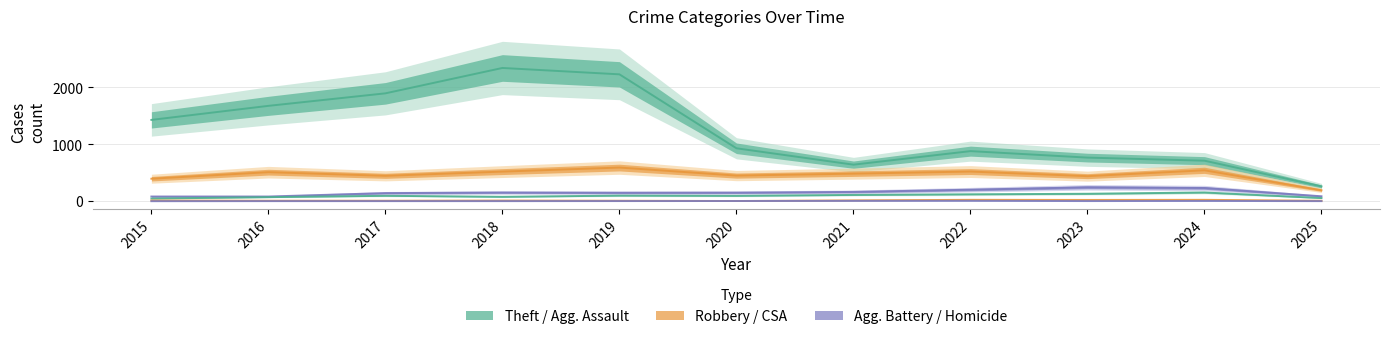

True or false: Criminal Sexual Assault and Aggravated Assault intersect in this chart.

False